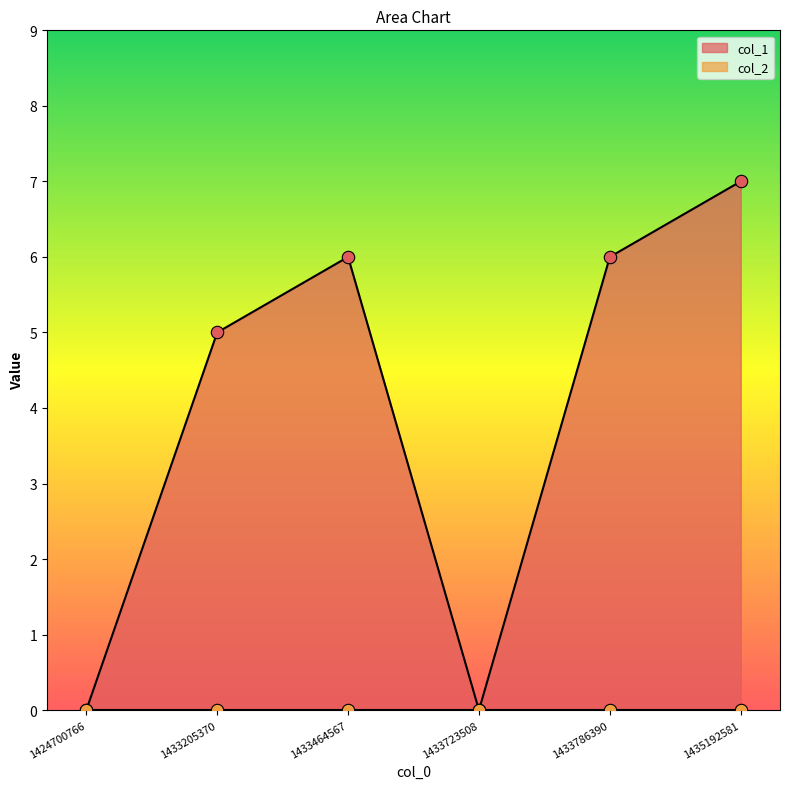

Between 1424700766 and 1433464567, which is larger?

1433464567